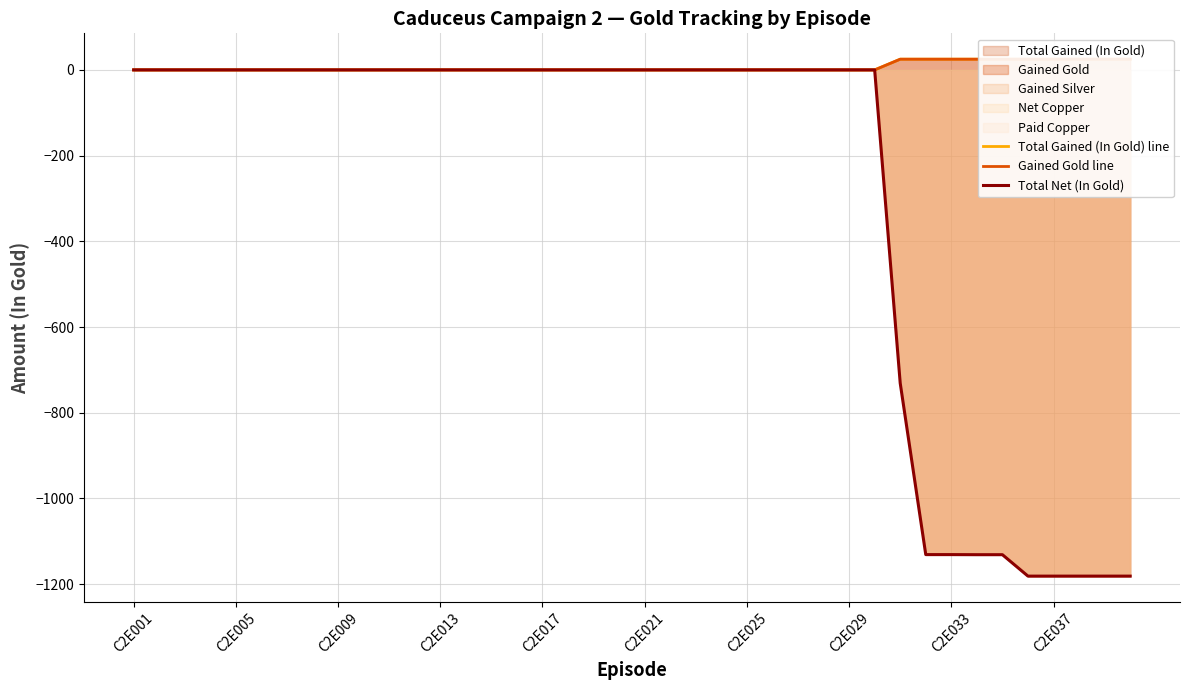

Which series has the largest total across all categories?

Total Gained (In Gold) line